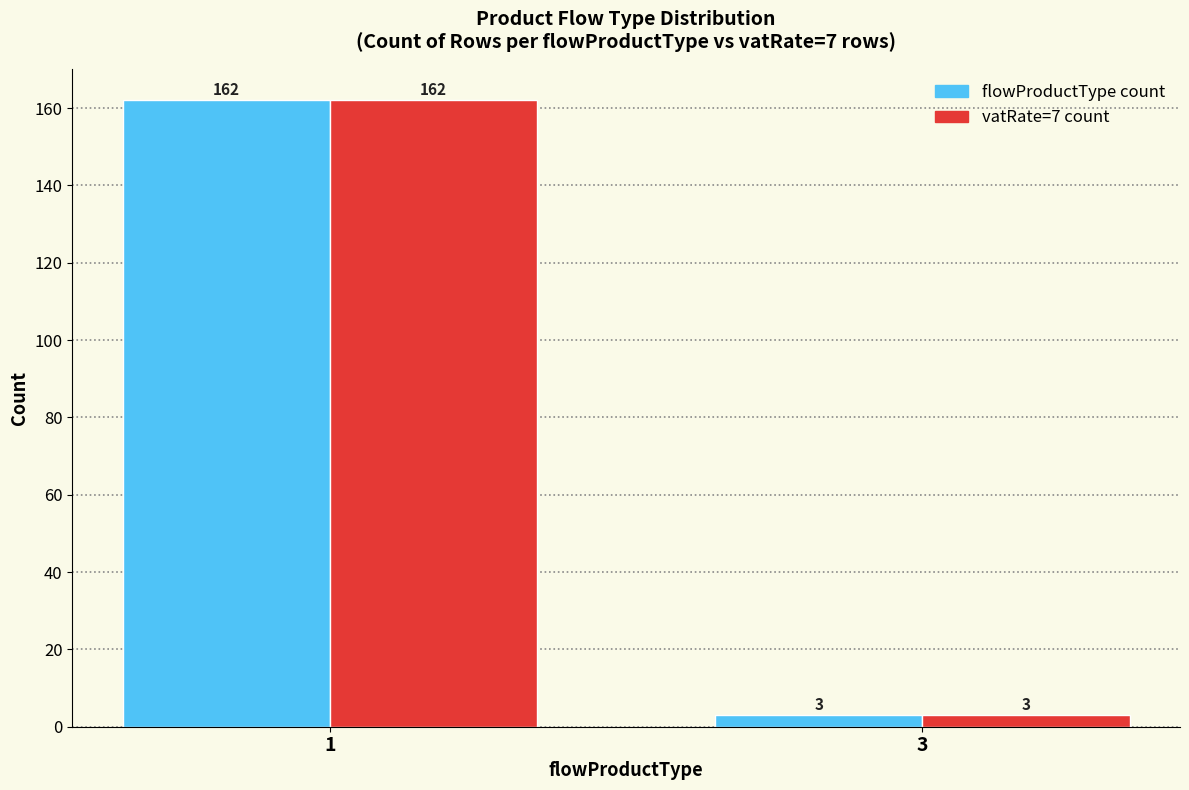

Reading right to left, extract all data points from this chart.

flowProductType count: 3=3	1=162
vatRate=7 count: 3=3	1=162